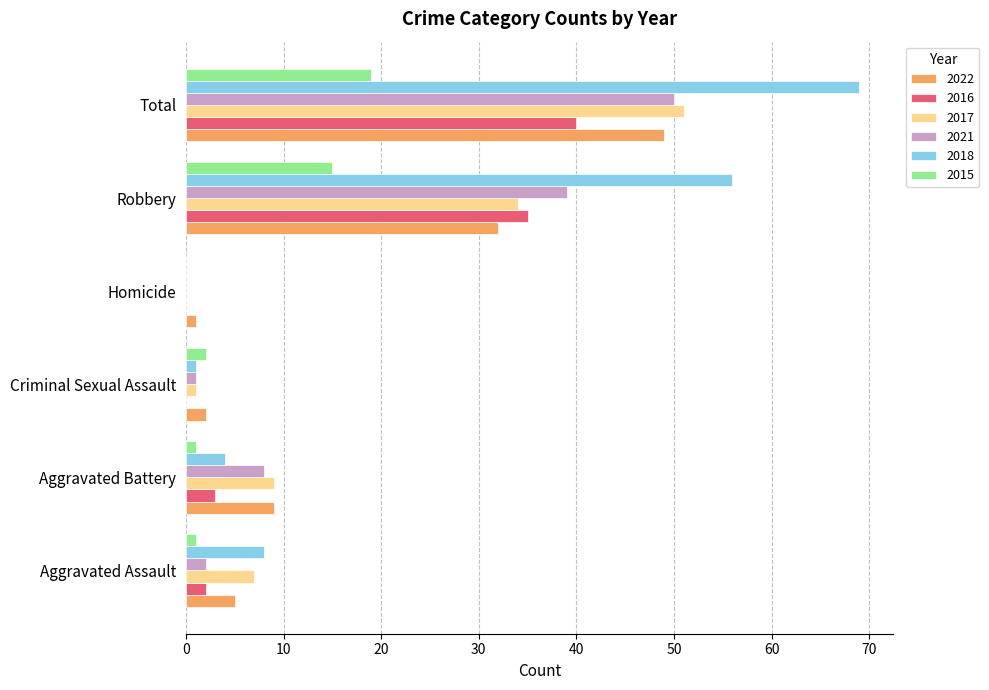

What is the sum of all 2021 values?

100